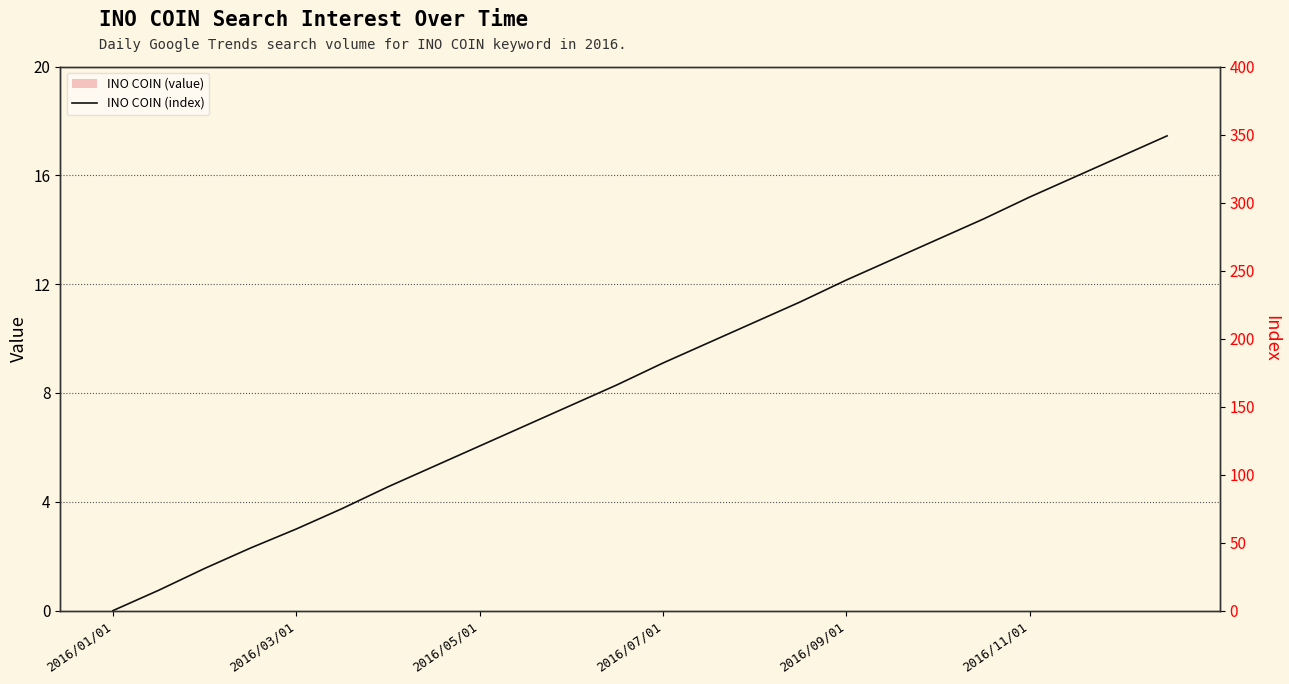

Reading left to right, transcribe all the data shown in this chart.

0	15	31	46	60	75	91	106	121	136	151	166	182	197	212	227	243	258	273	288	304	319	334	349